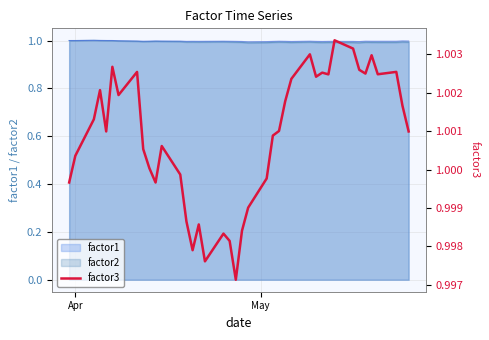

What is the highest value of the factor1 series?

1.0